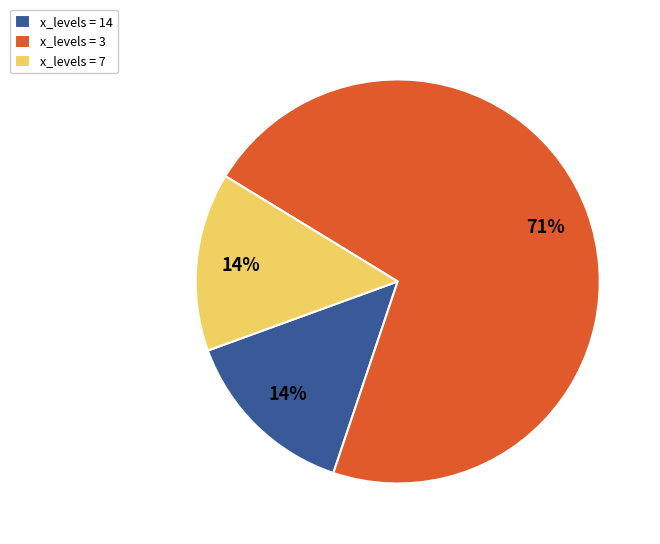

Which slice represents more than half of the pie?

x_levels = 3